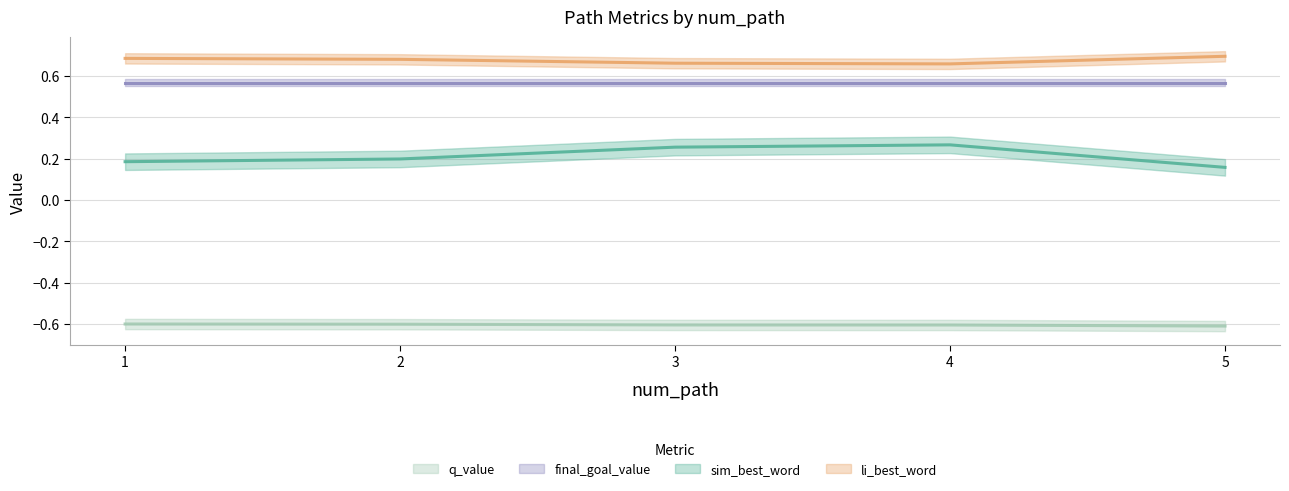

Does the chart have visible grid lines?

Yes